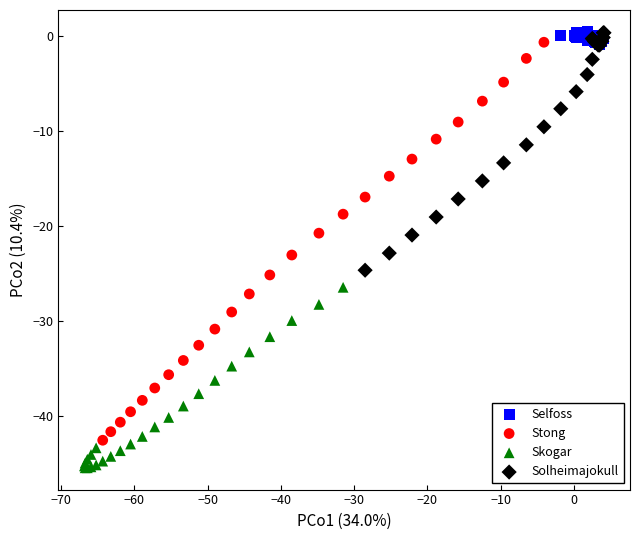

Which series has the widest spread of Y values?

Stong